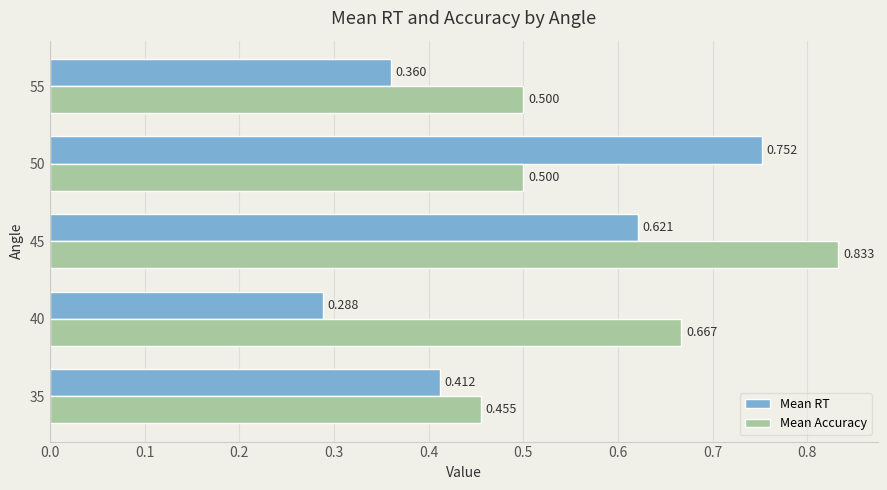

Which series has the largest total across all categories?

Mean Accuracy